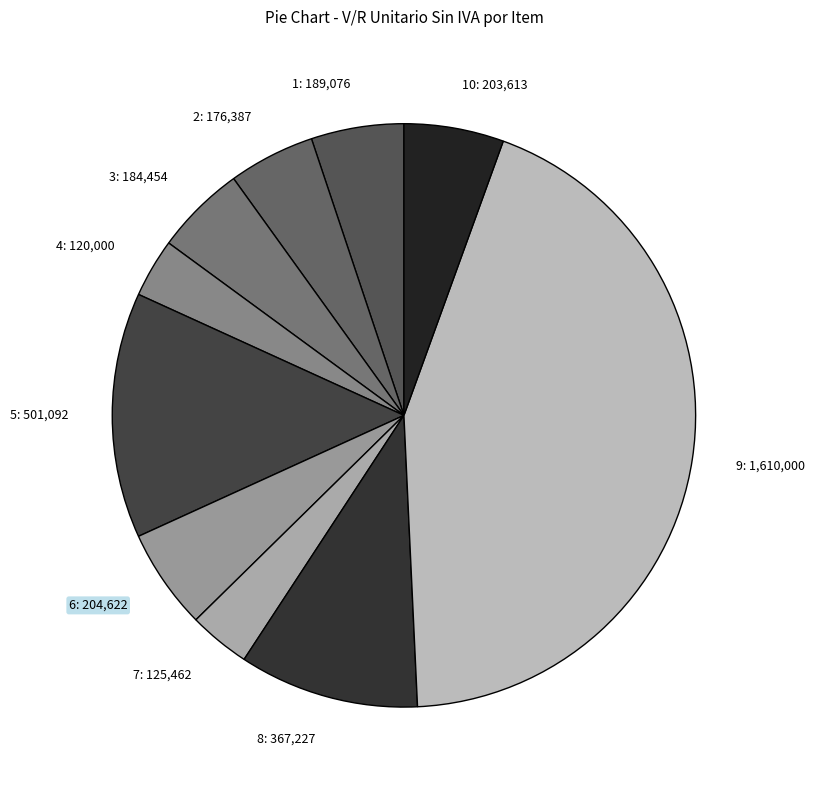

Count the number of slices in the pie.

10